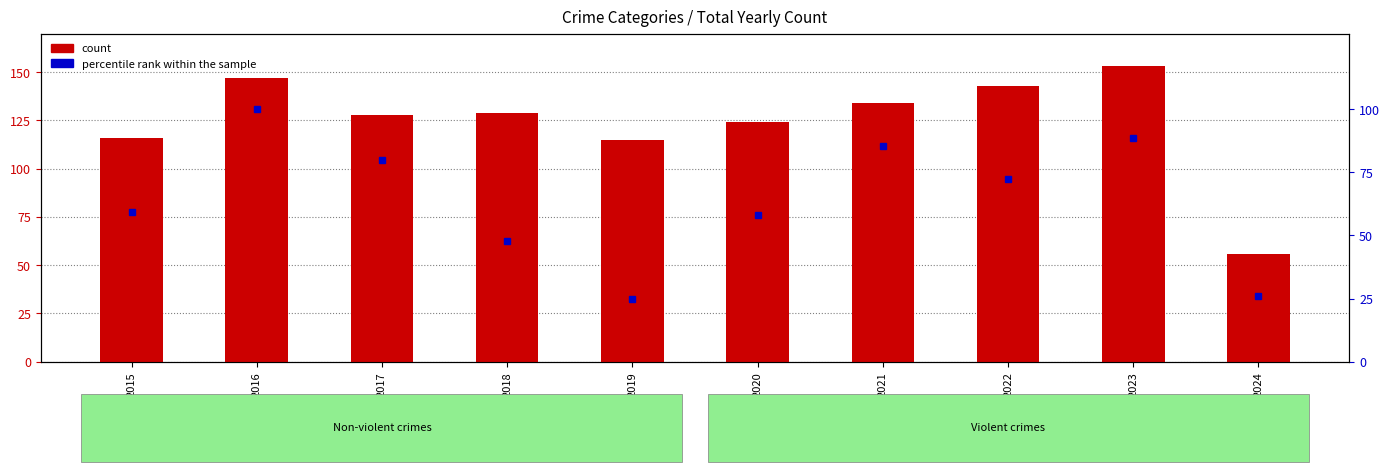

Reading left to right, list all the values displayed in this chart.

count: 2015=116.0	2016=147.0	2017=128.0	2018=129.0	2019=115.0	2020=124.0	2021=134.0	2022=143.0	2023=153.0	2024=56.0
percentile rank within the sample: 2015=59.4	2016=100.0	2017=79.7	2018=47.8	2019=24.6	2020=58.0	2021=85.5	2022=72.5	2023=88.4	2024=26.1